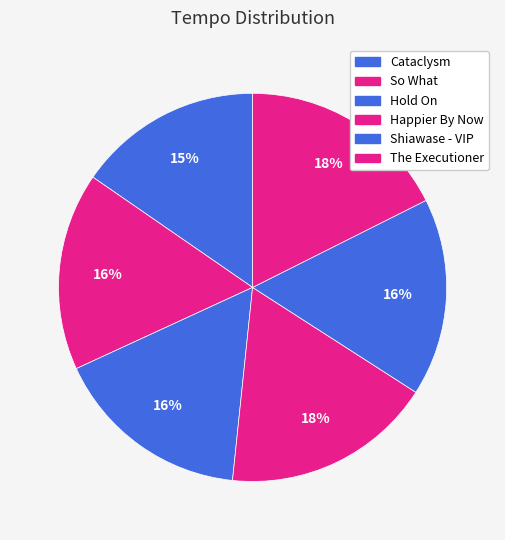

Rank the categories by value from lowest to highest.

Cataclysm, Hold On, So What, Shiawase - VIP, Happier By Now, The Executioner